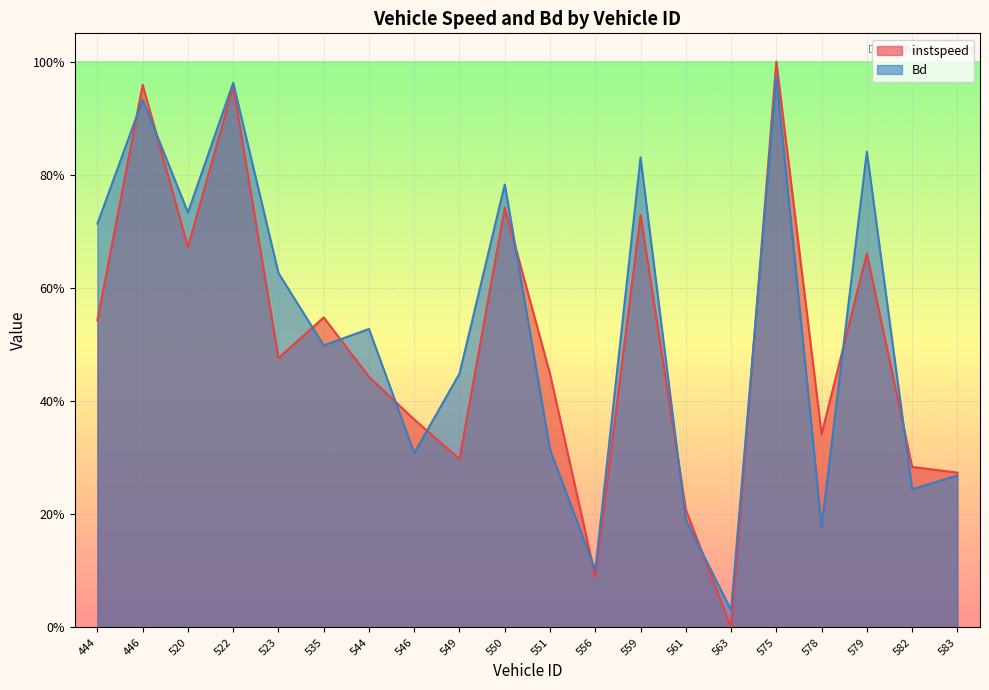

How many values in instspeed are above zero?

19